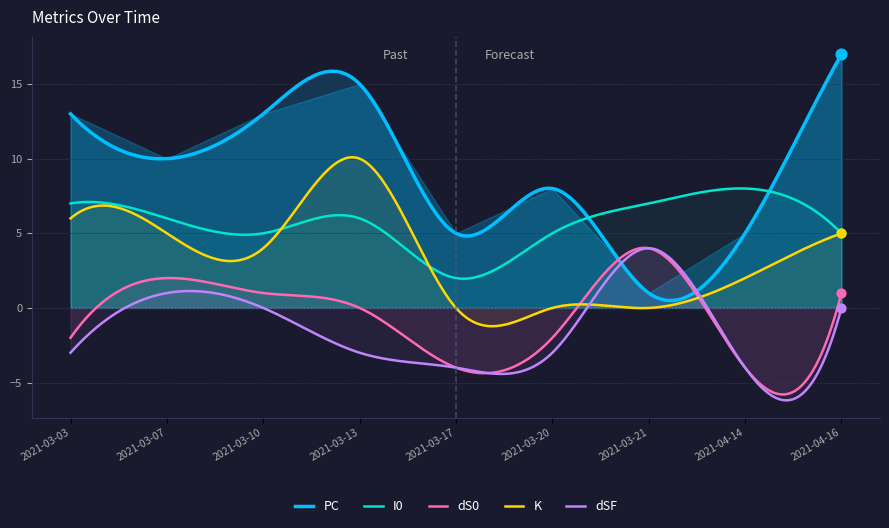

At which category is the sum across all series the highest?

2021-03-13